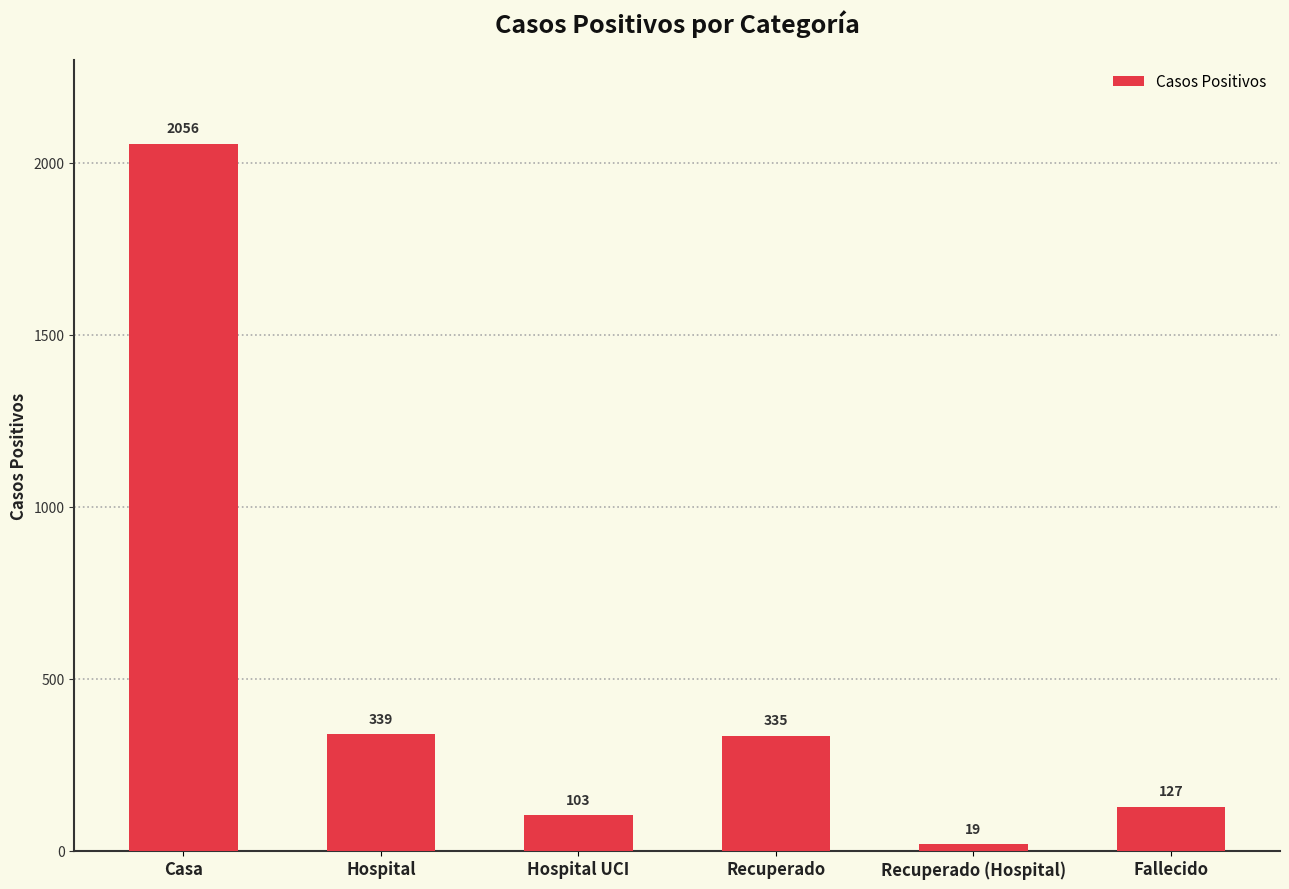

What is the difference between the maximum and second lowest values?

1953